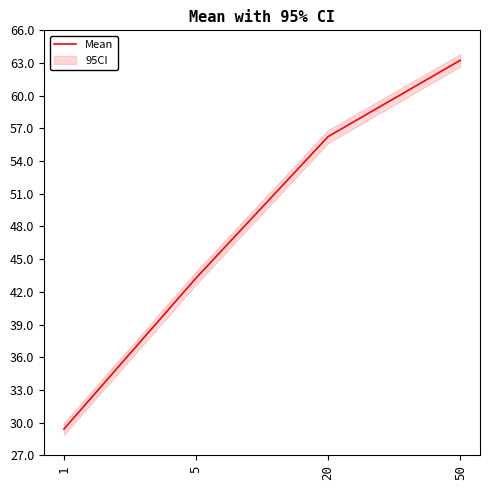

Does the chart display data point markers on the line(s)?

No